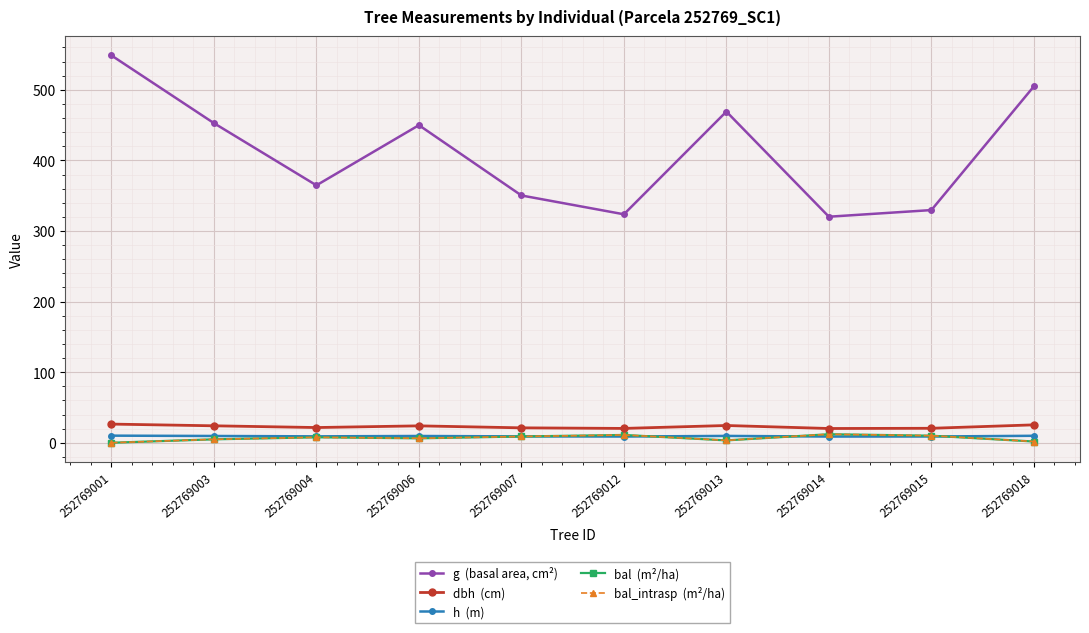

Does the chart have visible grid lines?

Yes